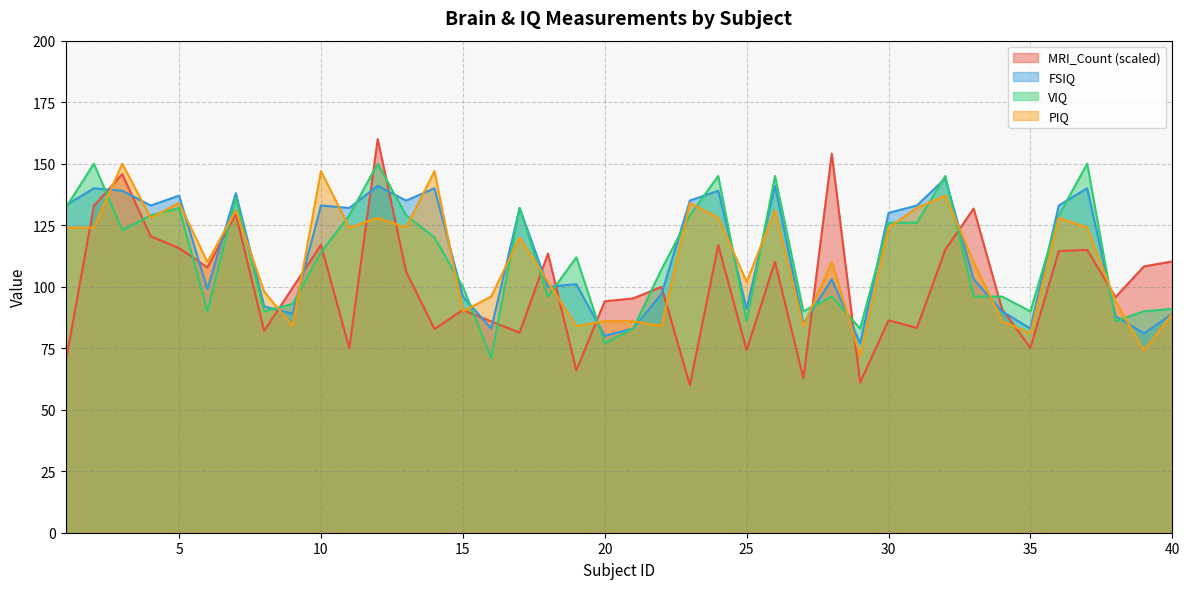

What is the minimum value shown in the chart?

60.0